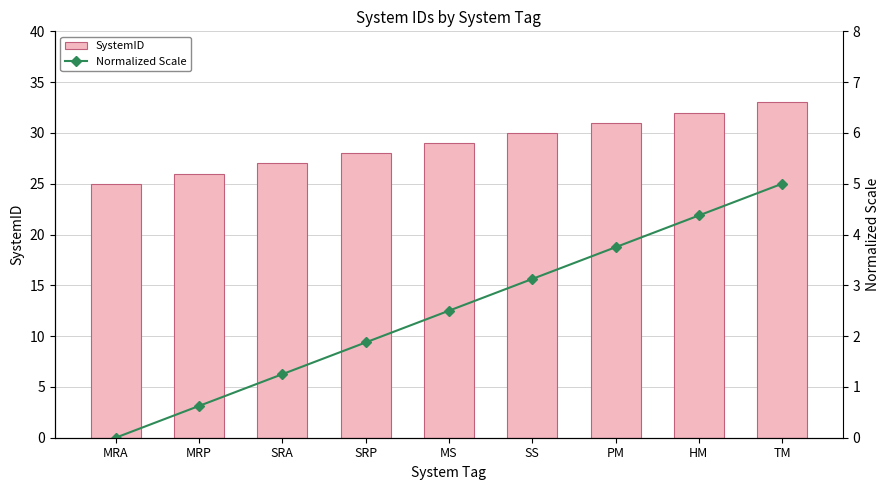

How many groups of bars are there?

9